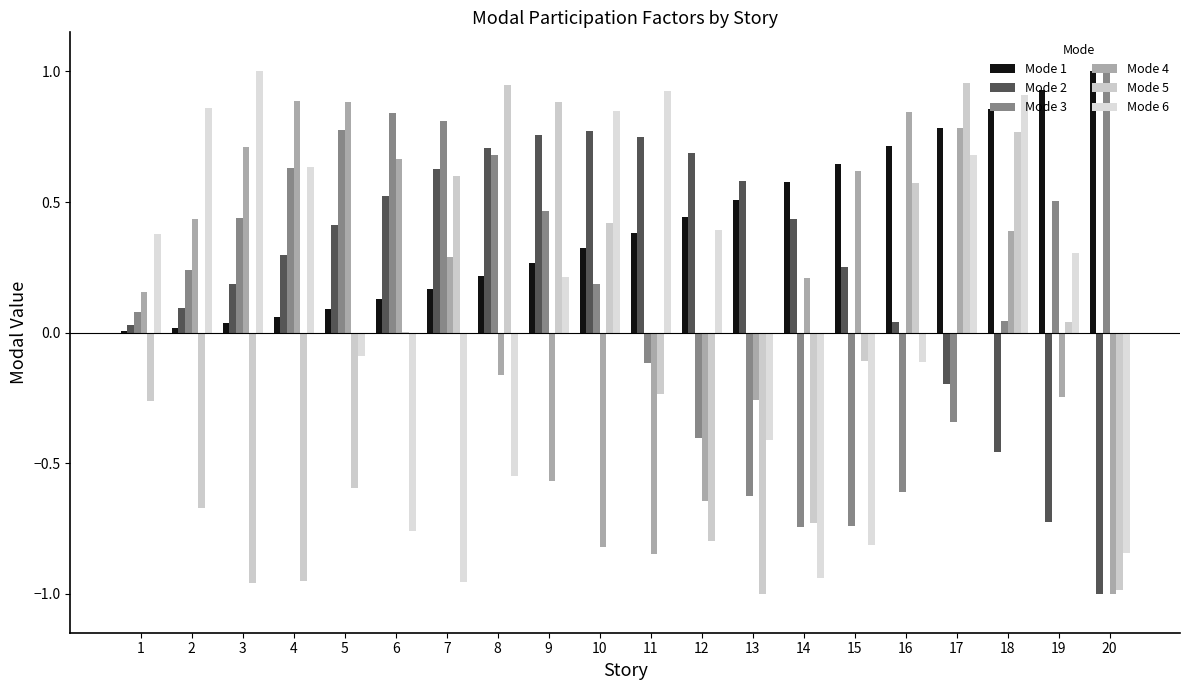

What is the value of the Mode 4 bar at the 12th from the left?

-0.6